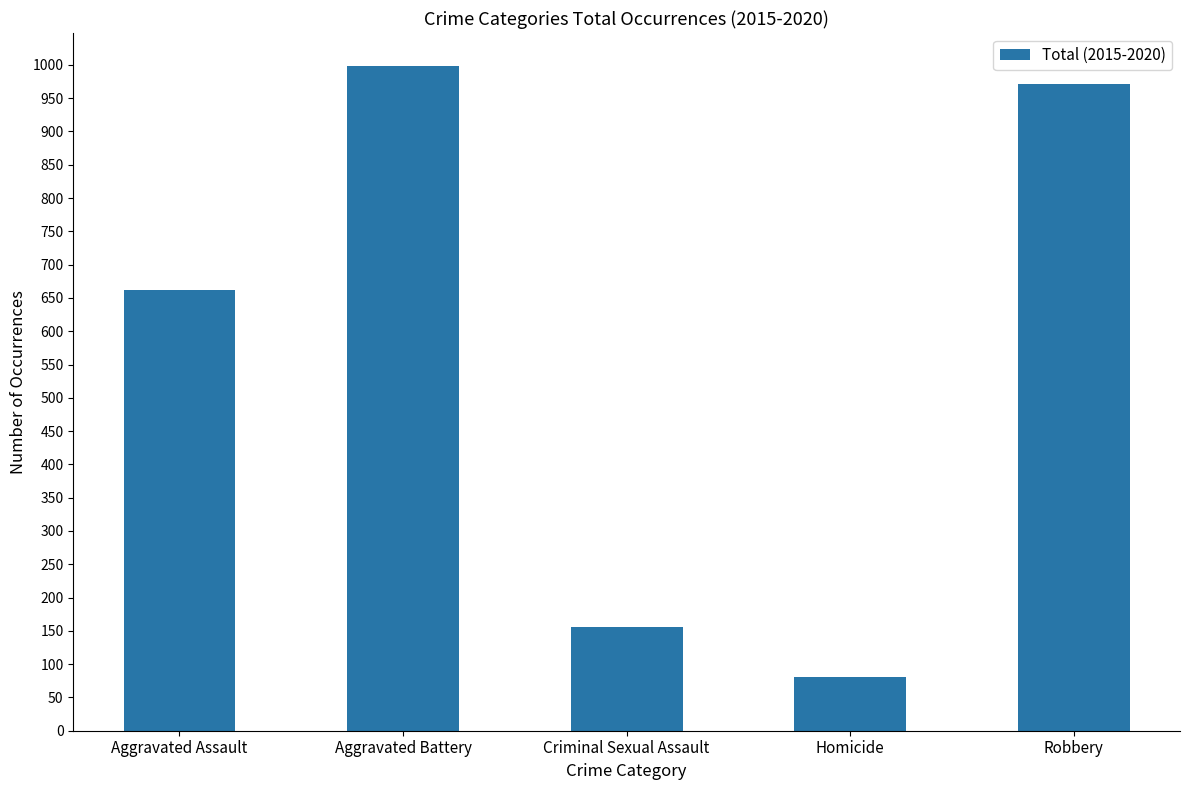

What is the greatest value displayed?

998